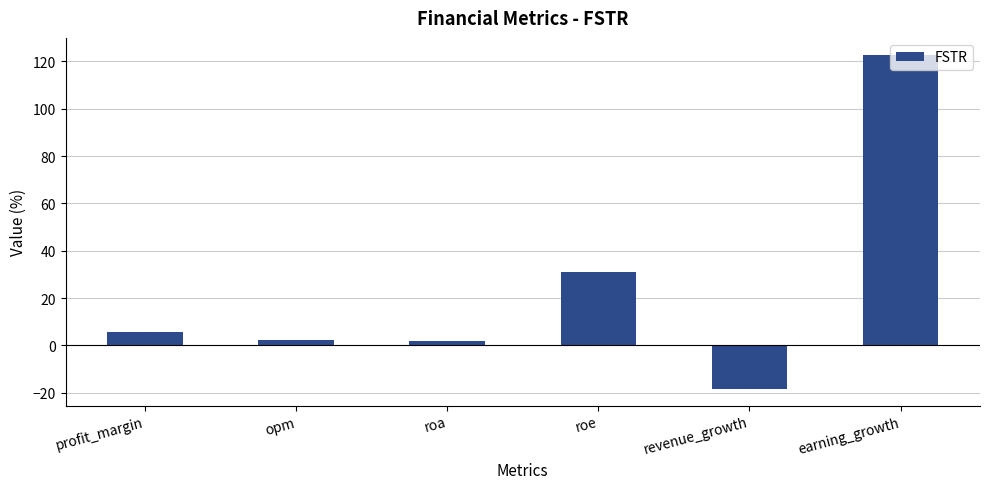

What is the difference between the values at roe and earning_growth?

91.9